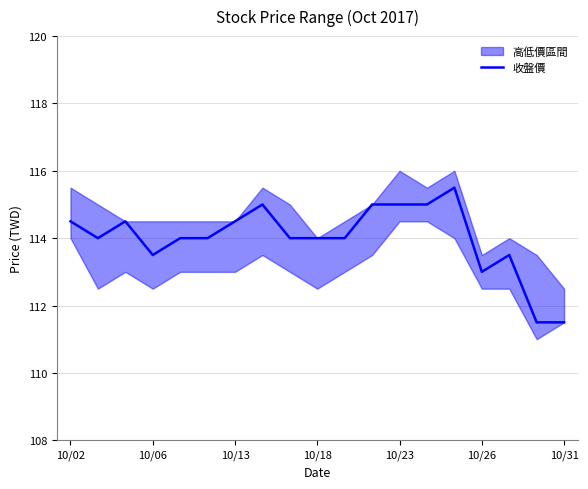

How many lines are shown in the chart?

1